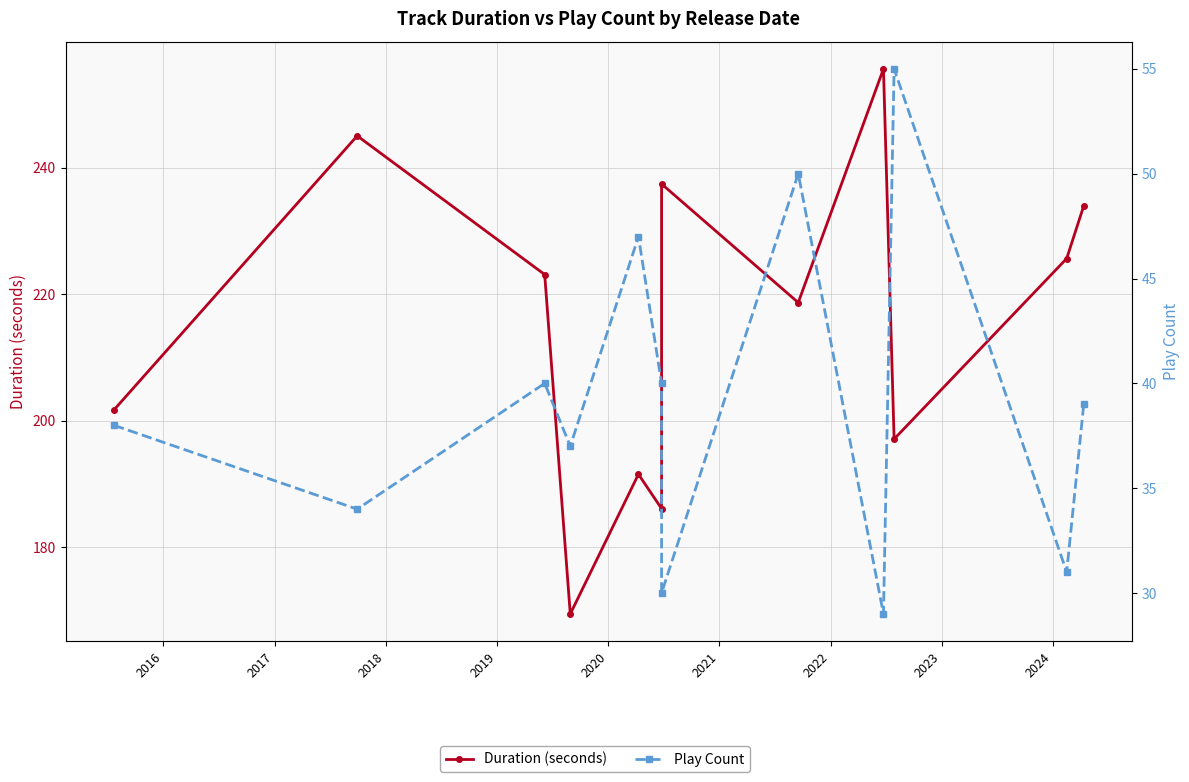

True or false: Duration (seconds) and Play Count intersect in this chart.

False